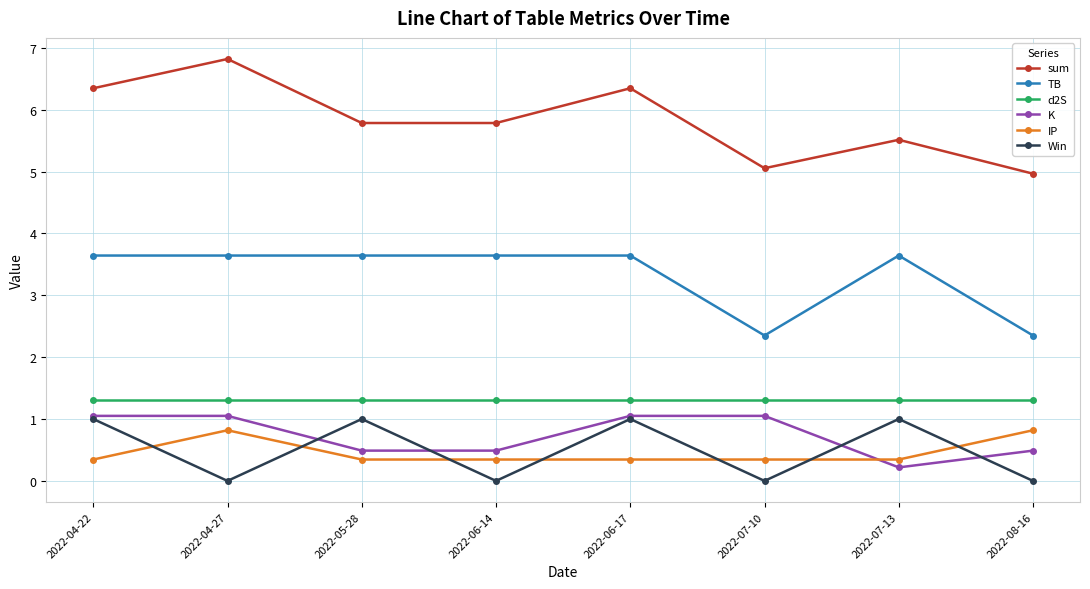

How many categories are shown in the chart?

8